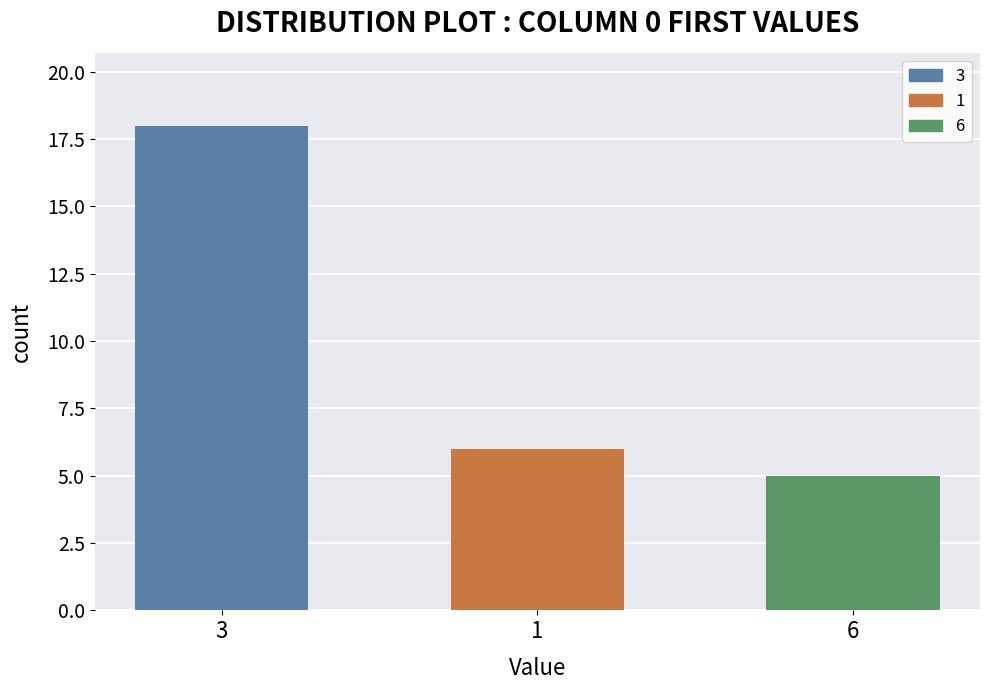

How many distinct data groups are displayed?

1